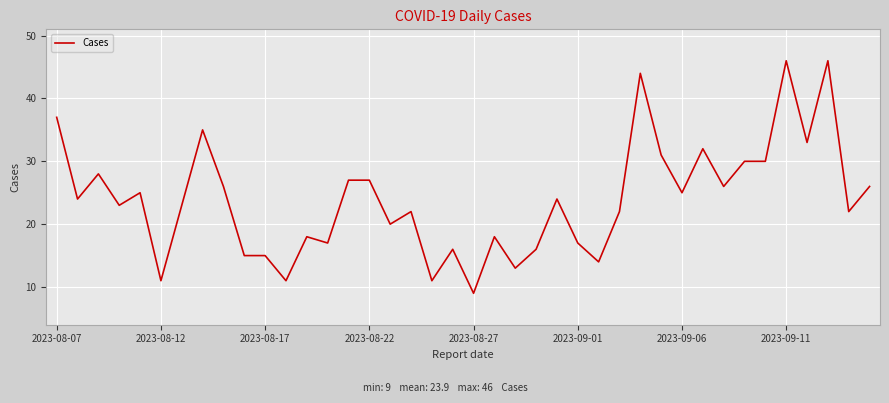

True or false: the data has more than 0 interior local peaks.

True